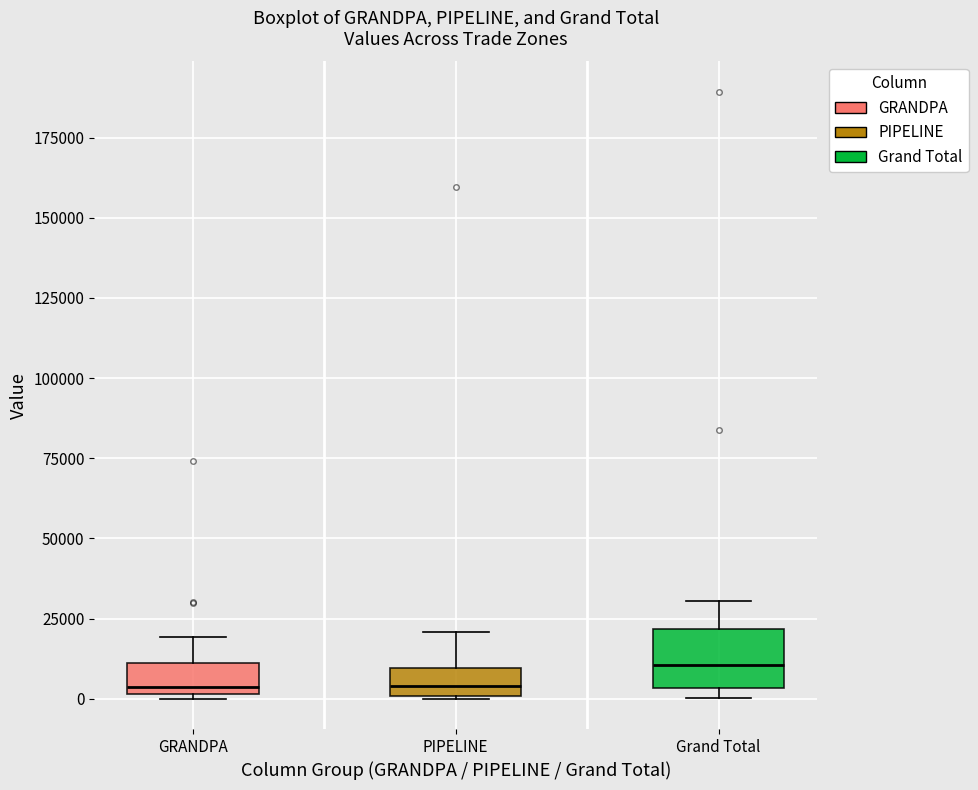

Which box's median line is the highest?

Grand Total